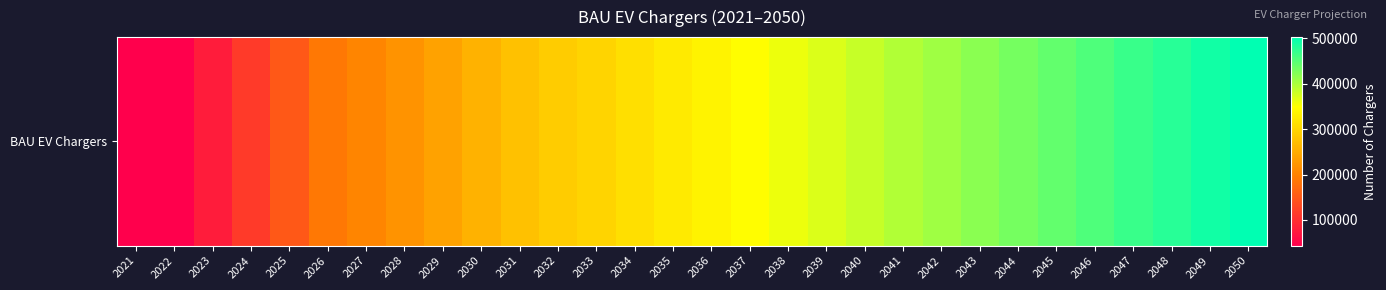

Is it true that the value at 2030 is 149751.8?

False